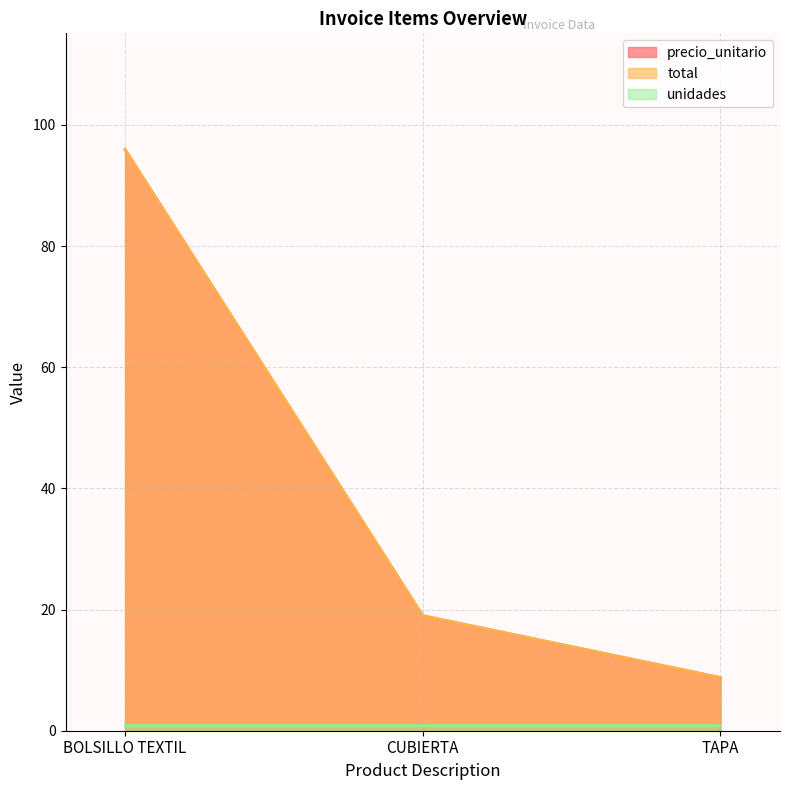

How many lines are shown in the chart?

3